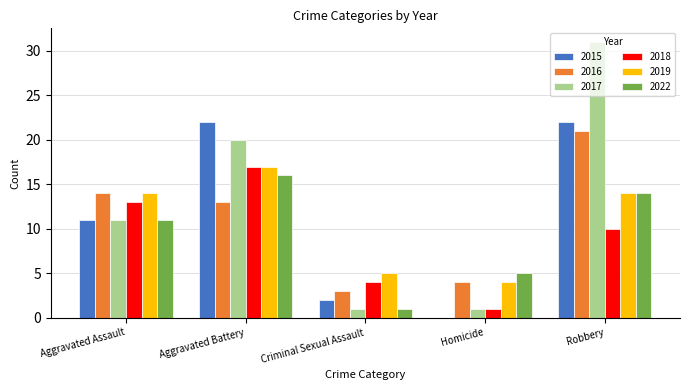

The value of 2017 at Aggravated Battery is 20. True or false?

True